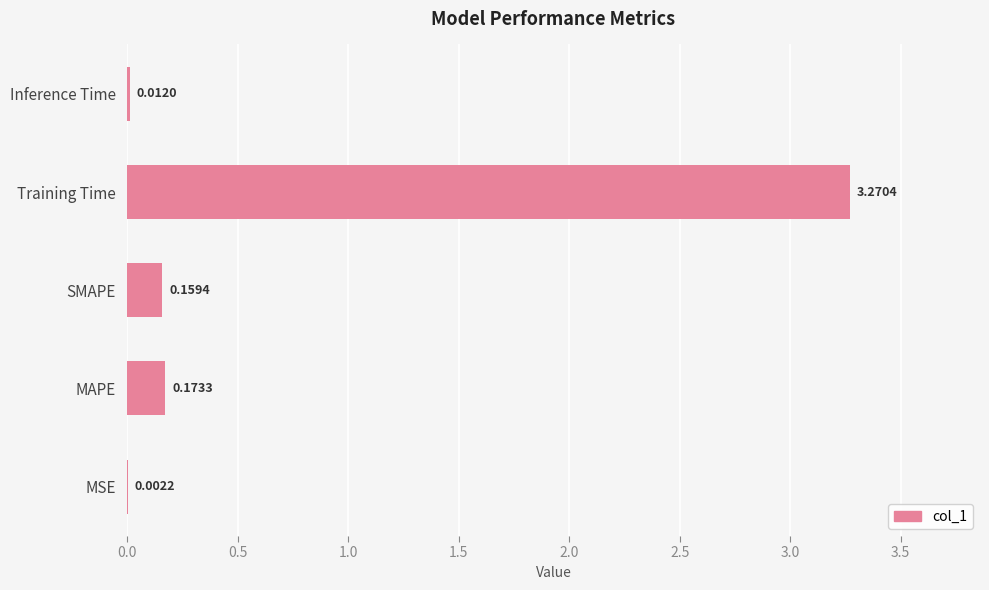

Which has a higher value, Inference Time or MSE?

Inference Time